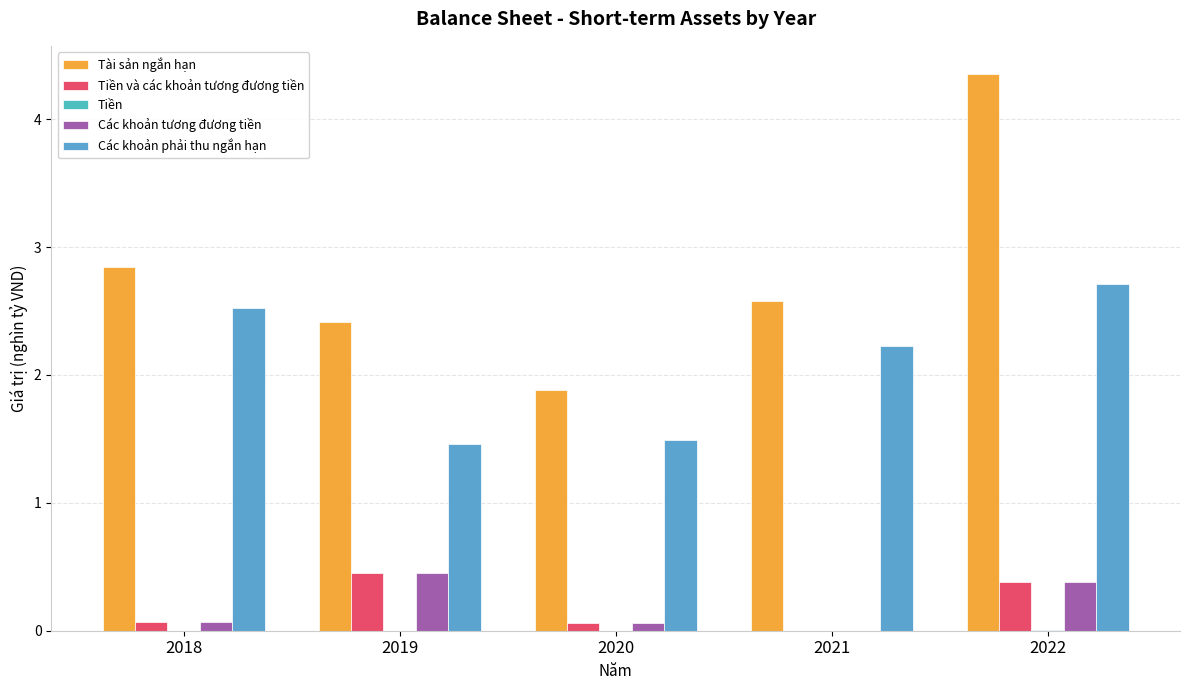

Which series has the largest total across all categories?

Tài sản ngắn hạn